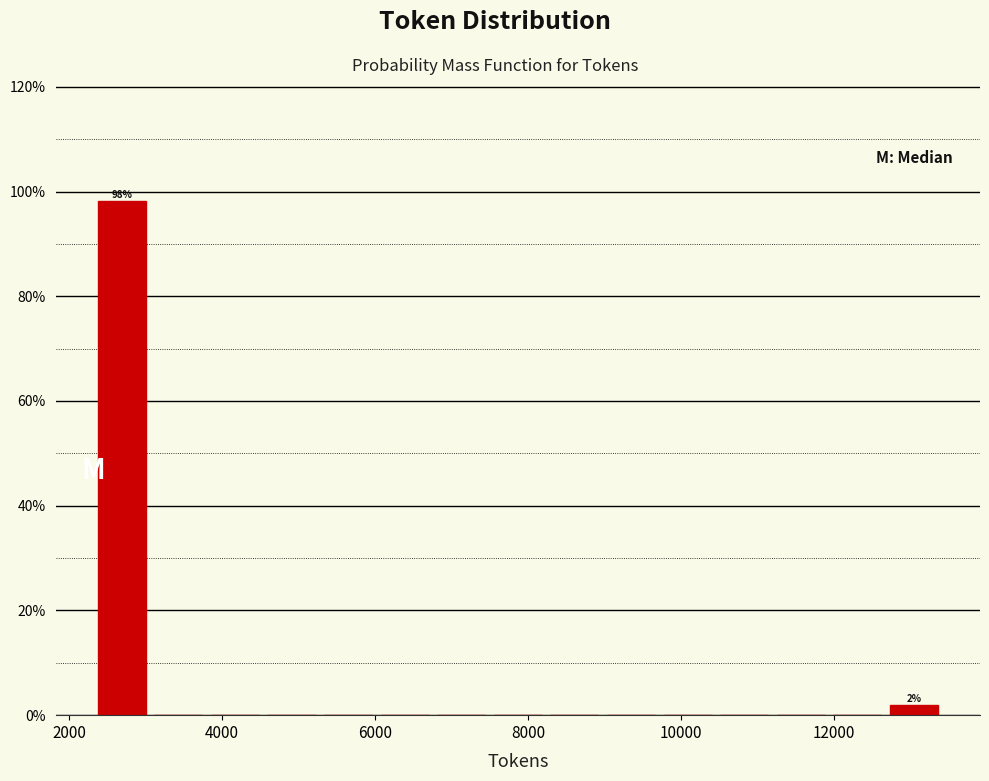

Read against the x-axis, roughly where is the centre of the tallest bar?

2600